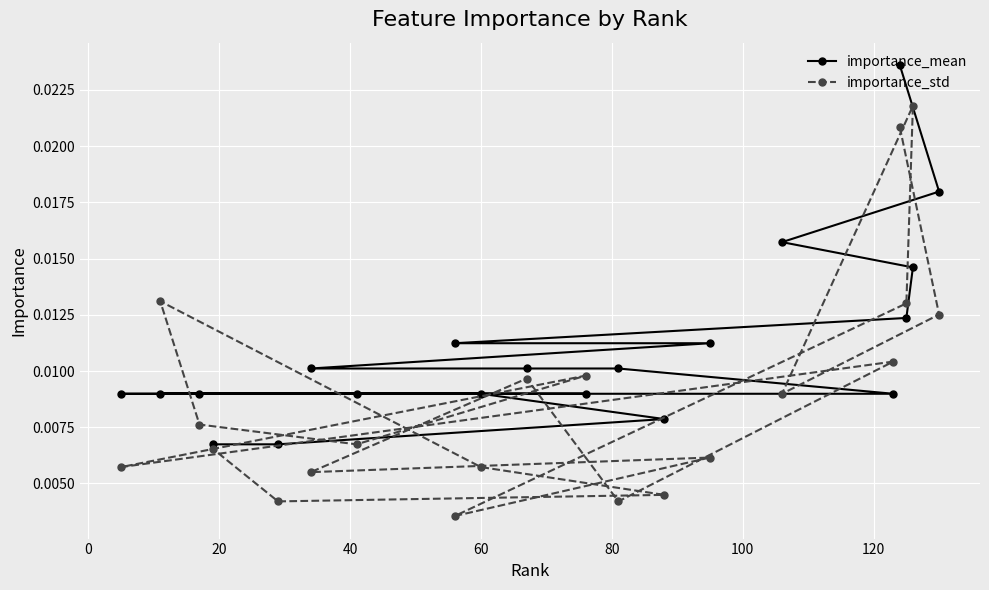

How many series are shown in this chart?

2